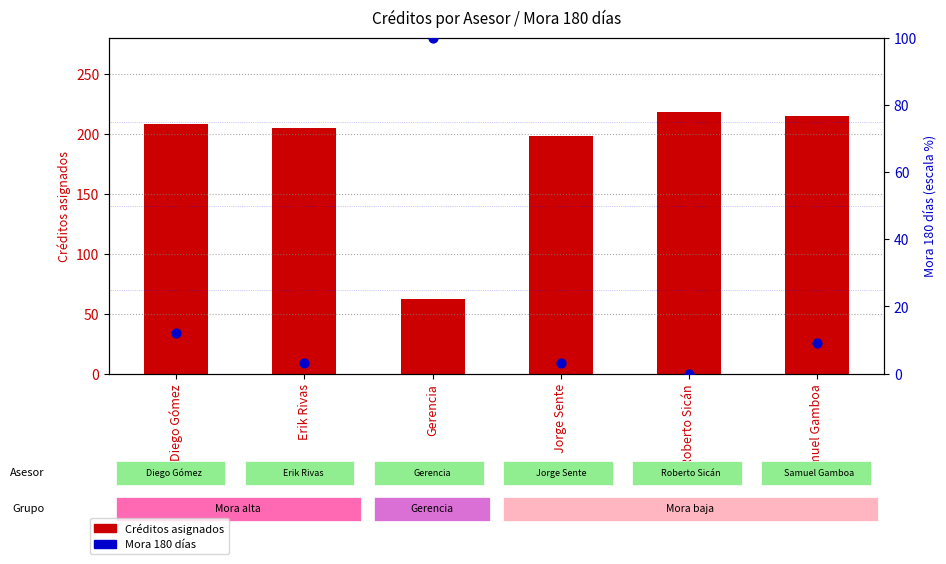

Which series has the largest total across all categories?

Créditos asignados